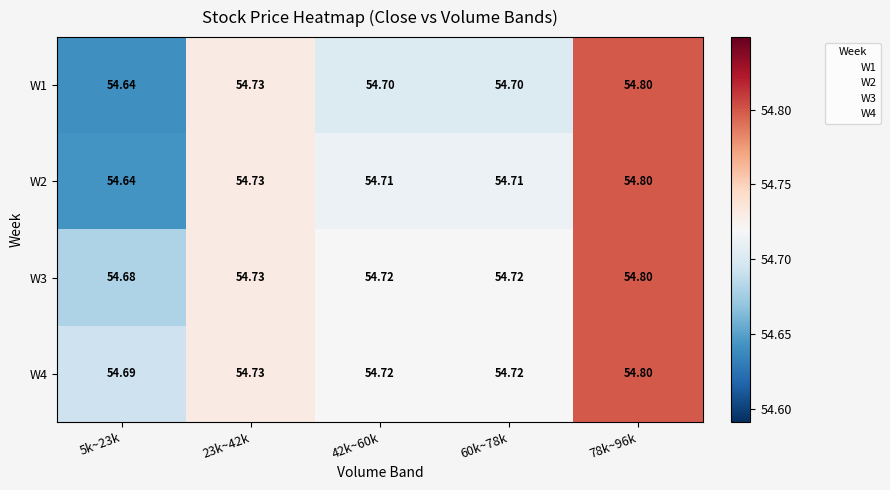

Is the value of W4 at 42k~60k greater than the value of W1 at 60k~78k?

Yes